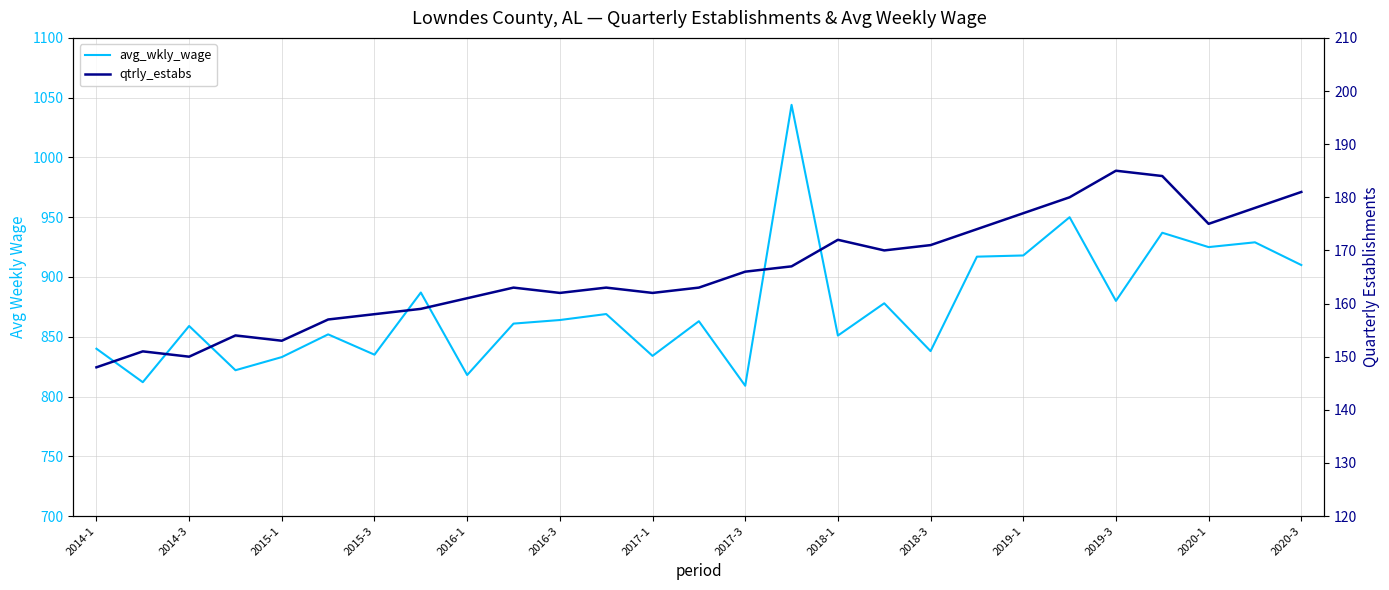

Reading left to right, what are all the values shown in this chart?

avg_wkly_wage: 840	812	859	822	833	852	835	887	818	861	864	869	834	863	809	1044	851	878	838	917	918	950	880	937	925	929	910
qtrly_estabs: 148	151	150	154	153	157	158	159	161	163	162	163	162	163	166	167	172	170	171	174	177	180	185	184	175	178	181